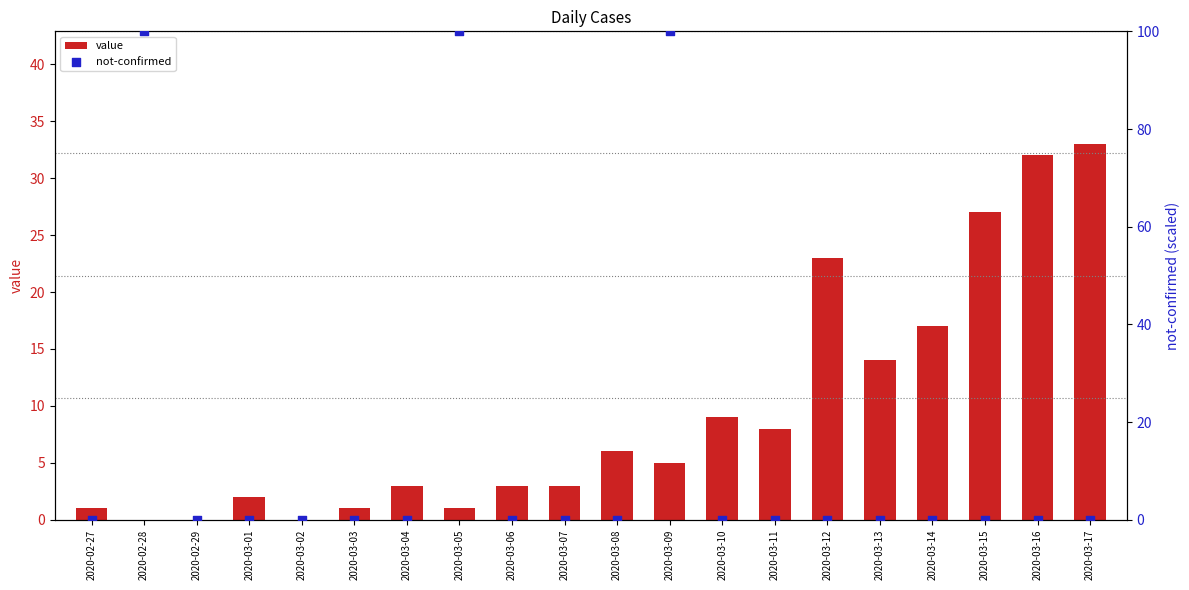

At how many categories does at least one series exceed 77?

3